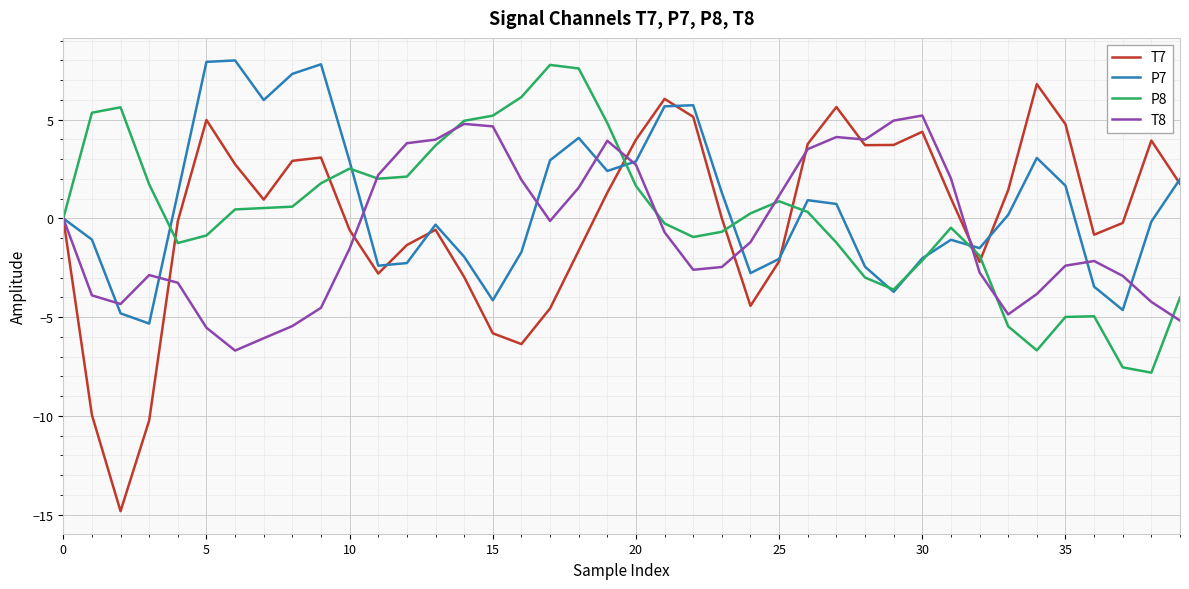

Which series ends up on top after the final intersection of P8 and T7?

T7